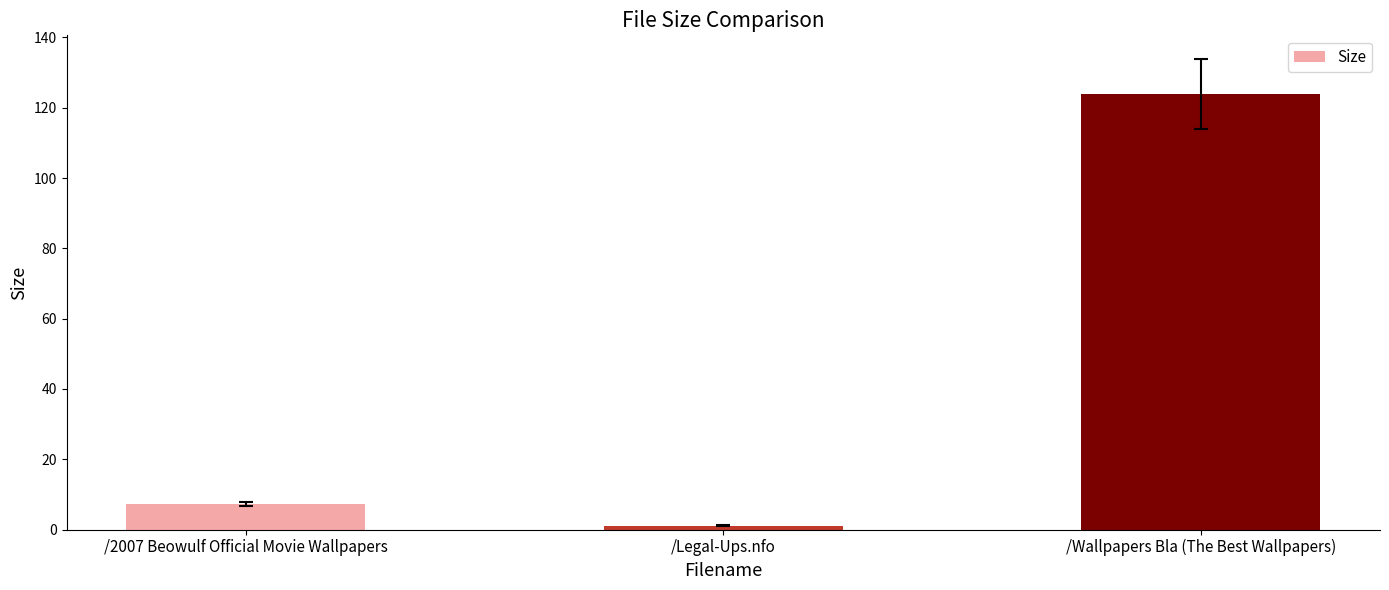

The chart shows a value of 49.8 at /Wallpapers Bla (The Best Wallpapers). True or false?

False